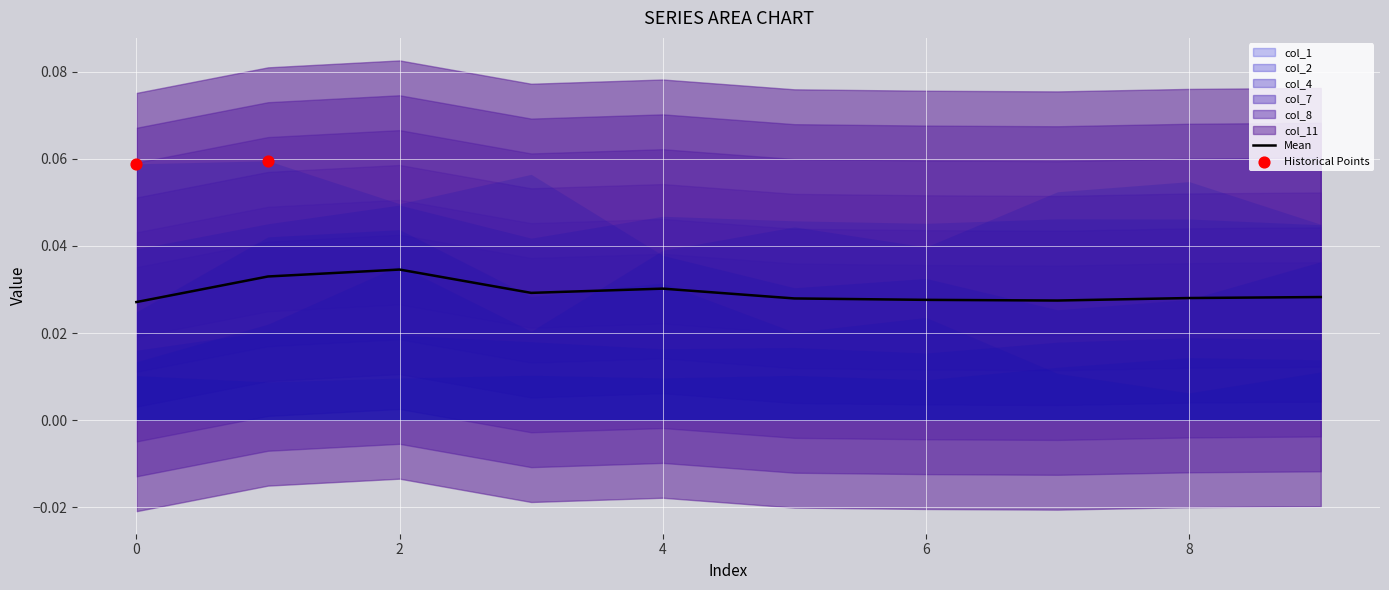

Which series has the largest Y range (max minus min)?

col_8